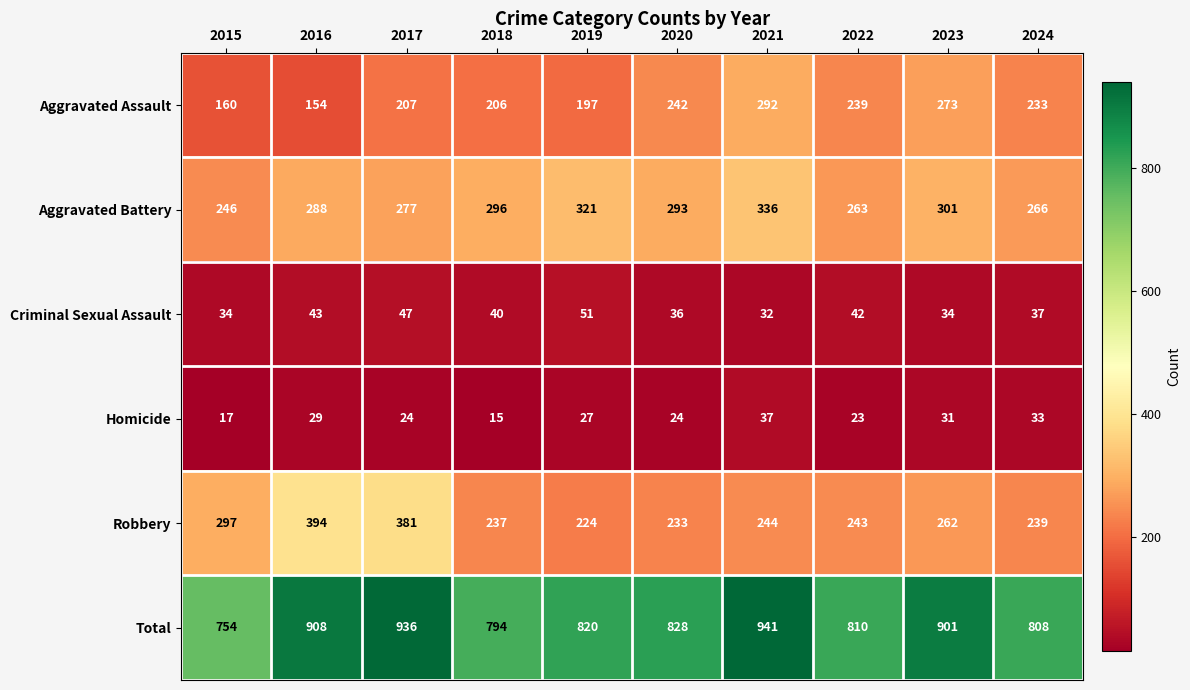

Where does the Aggravated Battery series first go above 293?

2018